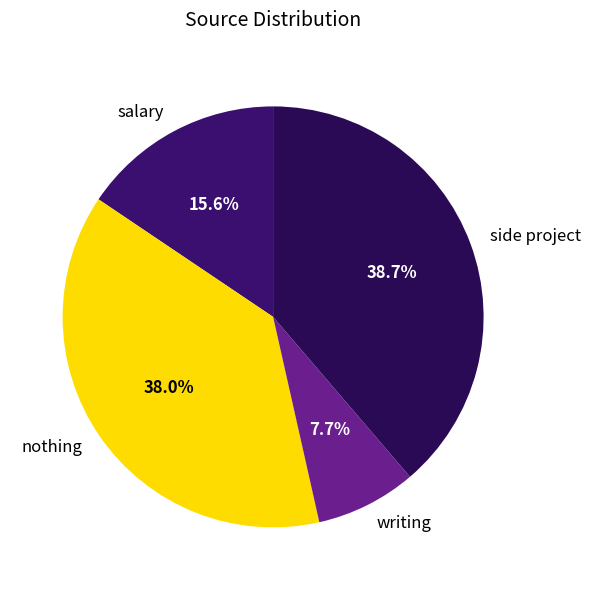

True or false: writing accounts for 1% of the total.

False